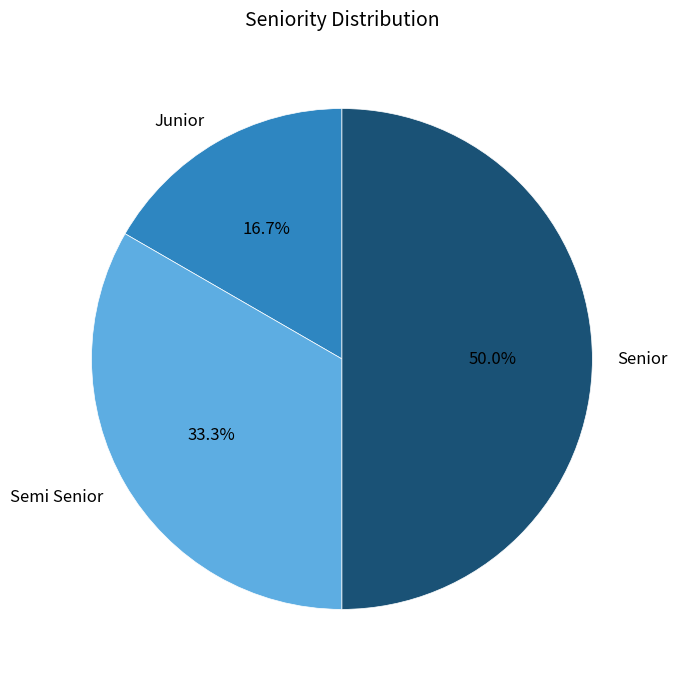

To the nearest percent, what is the difference between the Semi Senior and Senior slice percentages?

17%